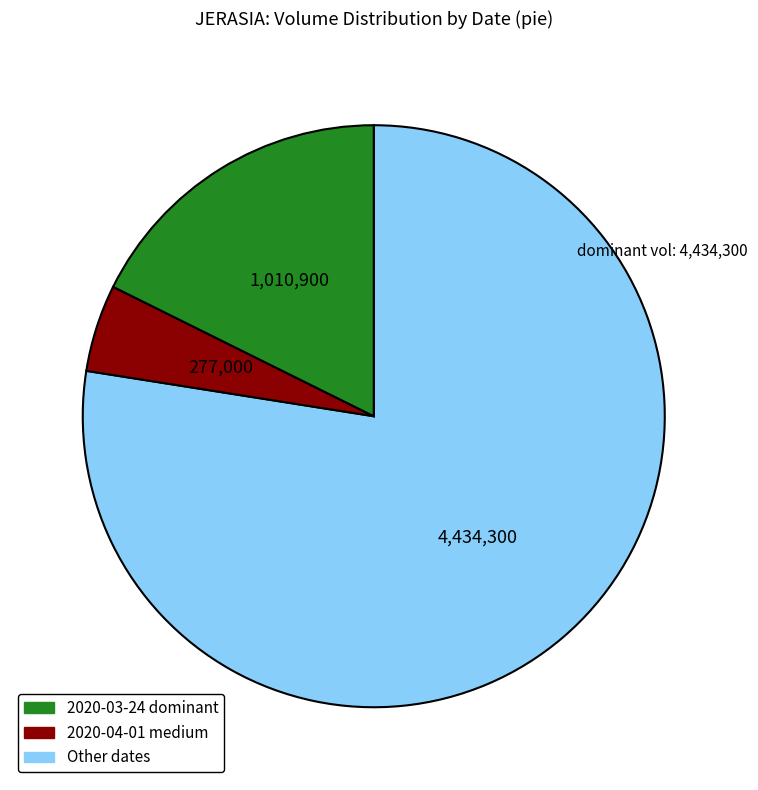

Does any single category account for the majority?

Yes